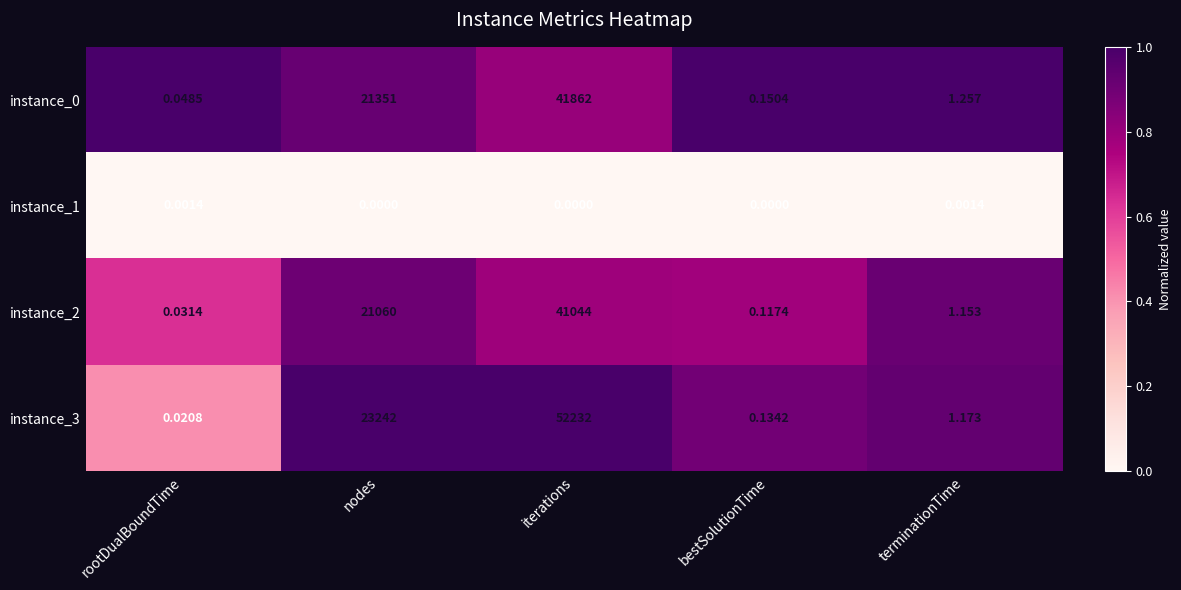

Which series has the widest spread of values?

instance_3